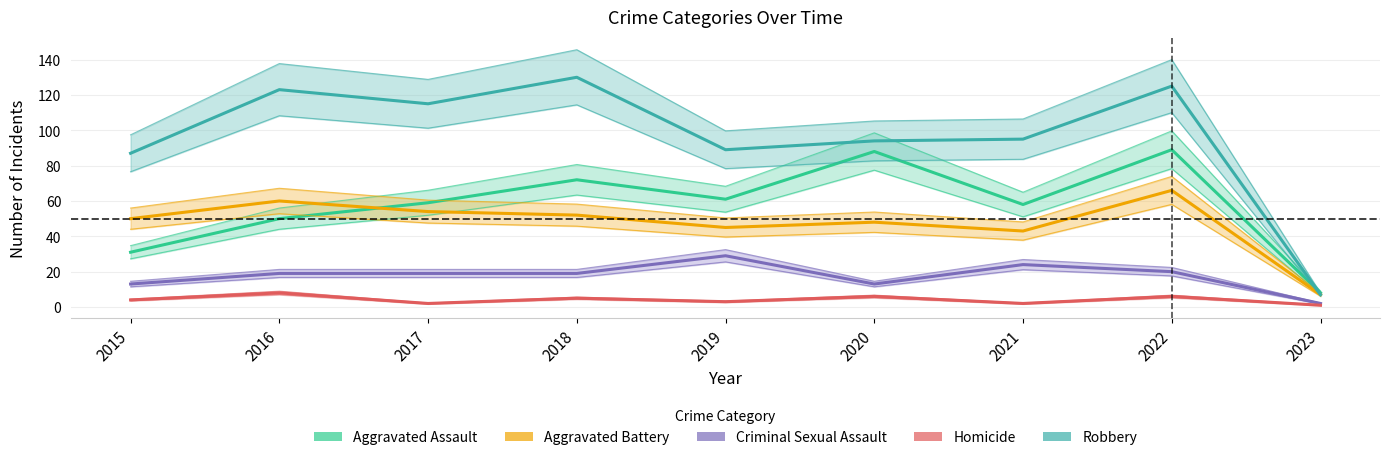

Between 2019 and 2023, which is larger?

2019